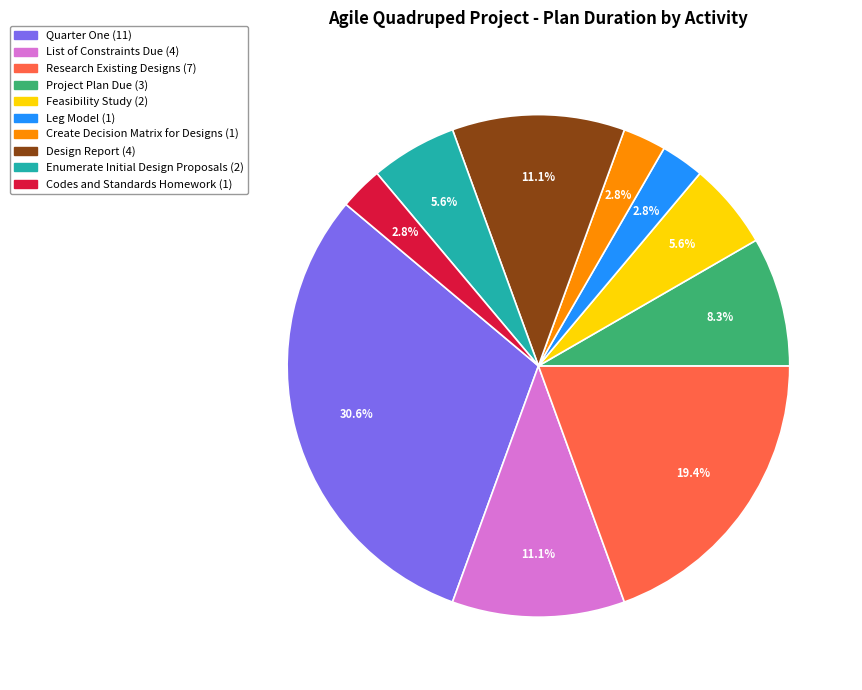

How many slices are in this pie chart?

10